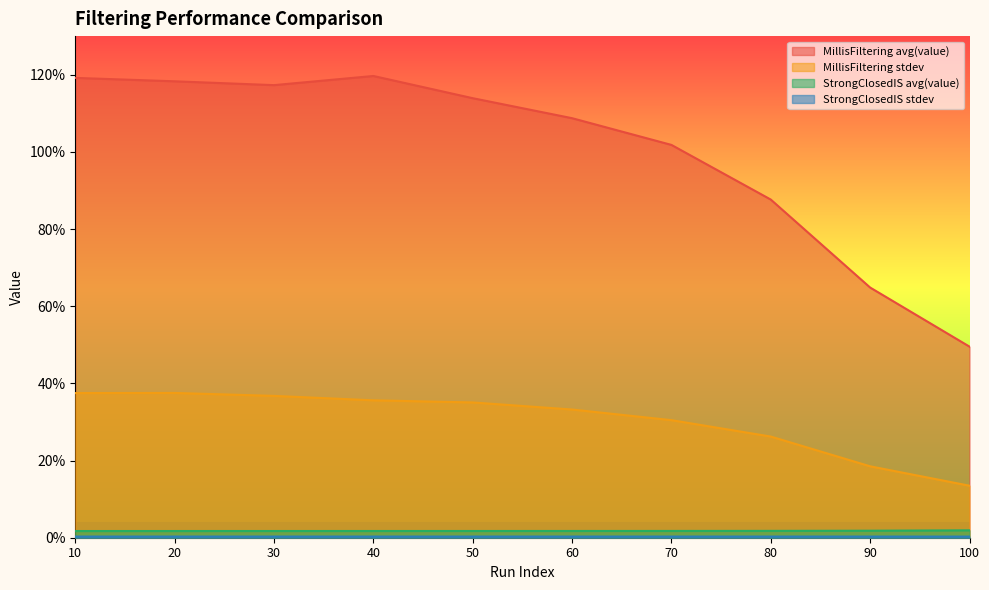

Does the chart display data point markers on the line(s)?

No